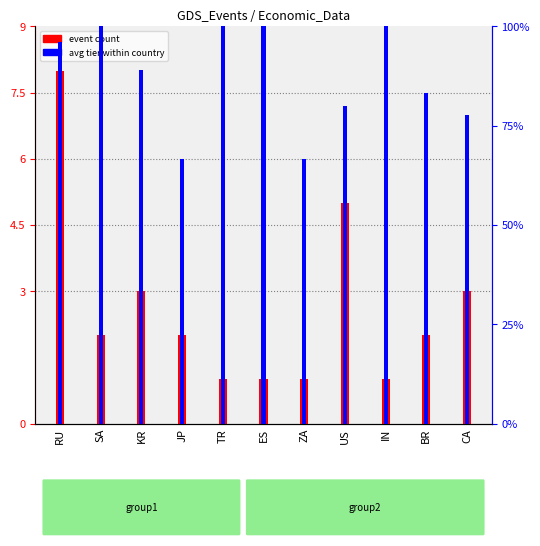

Which series changed the most between JP and BR?

avg tier within country